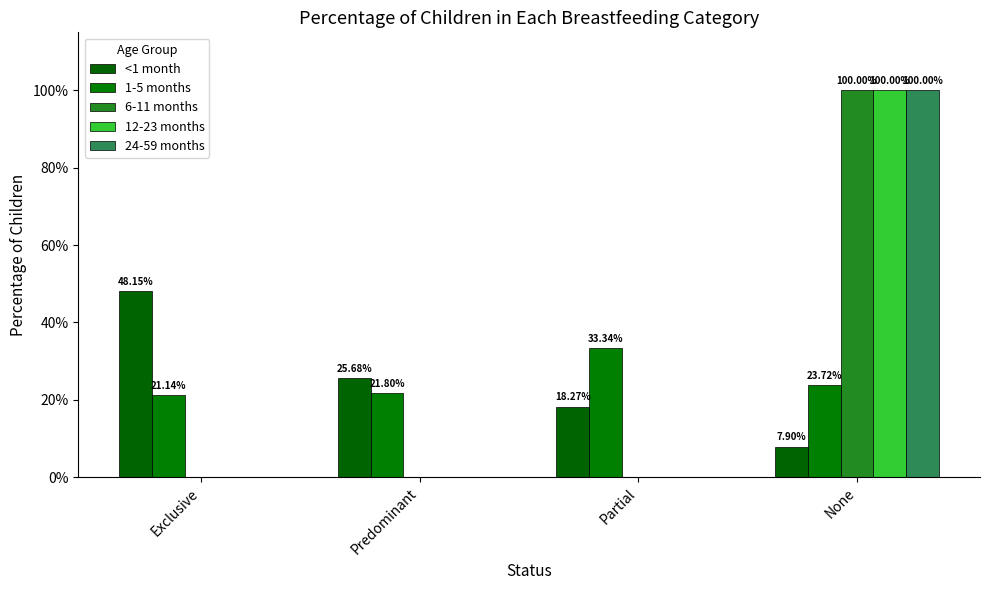

What is the label of the 3rd bar from the right?

Predominant